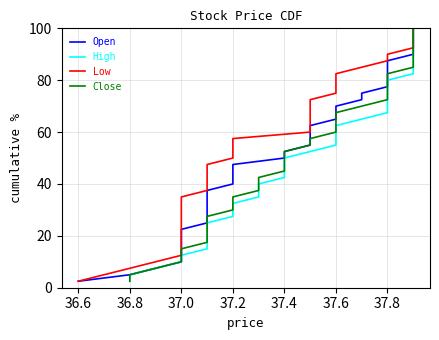

What are all the series names shown in the legend?

Open, High, Low, Close